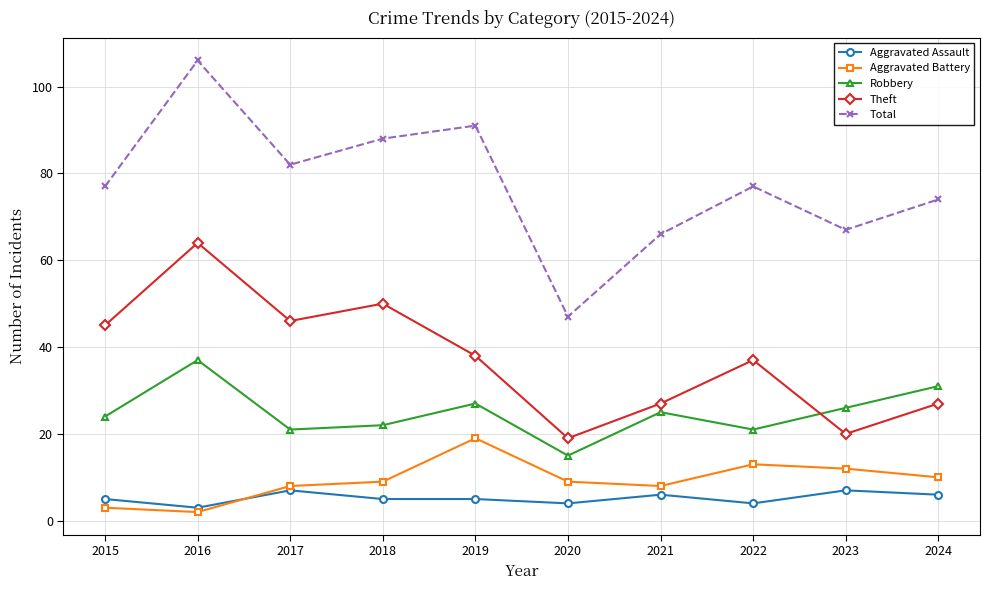

Which series has the largest range (max minus min)?

Total